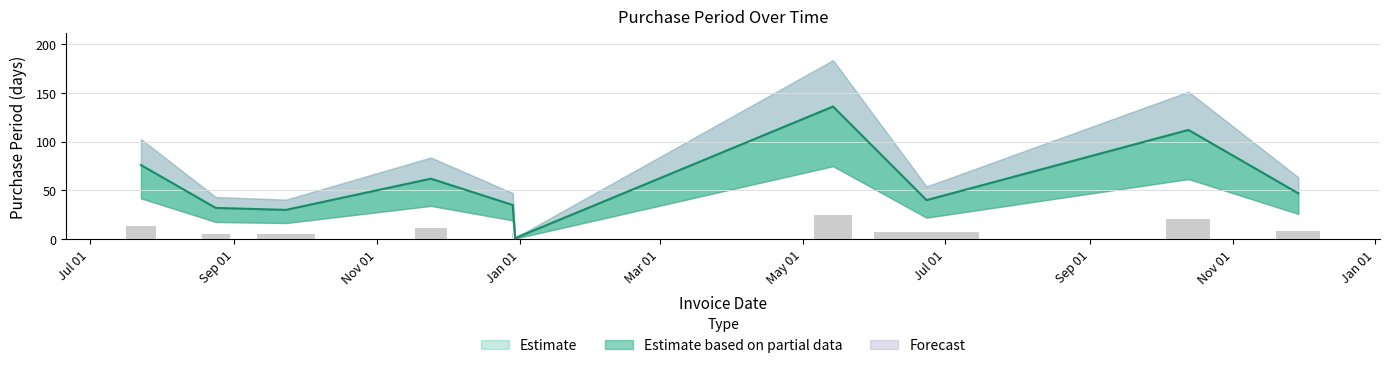

What is the label of the 2nd bar from the left?

2015-08-24